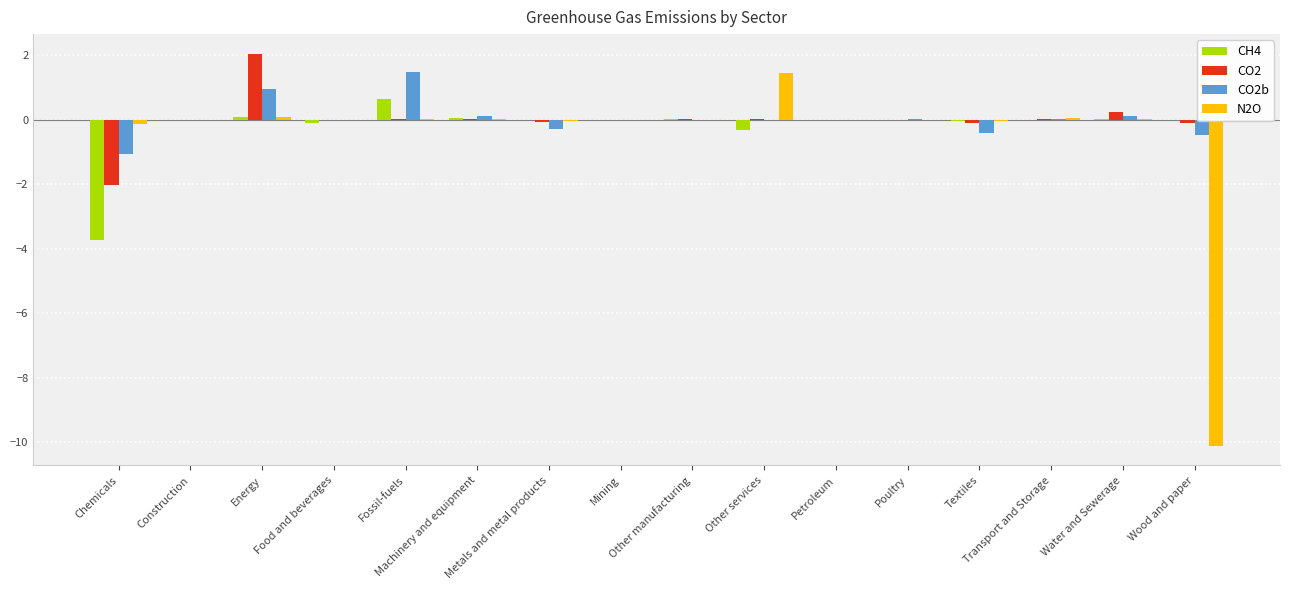

Which series changed the most between Energy and Petroleum?

CO2